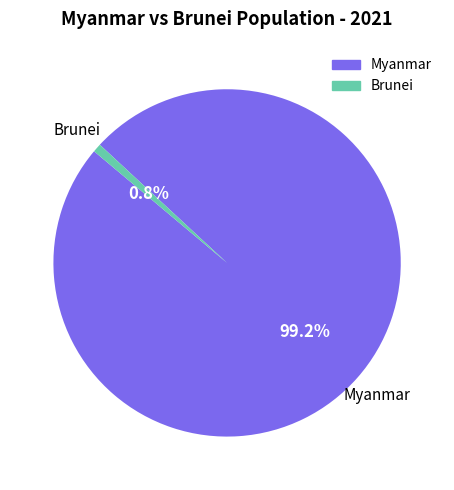

Is there a majority slice in this chart?

Yes